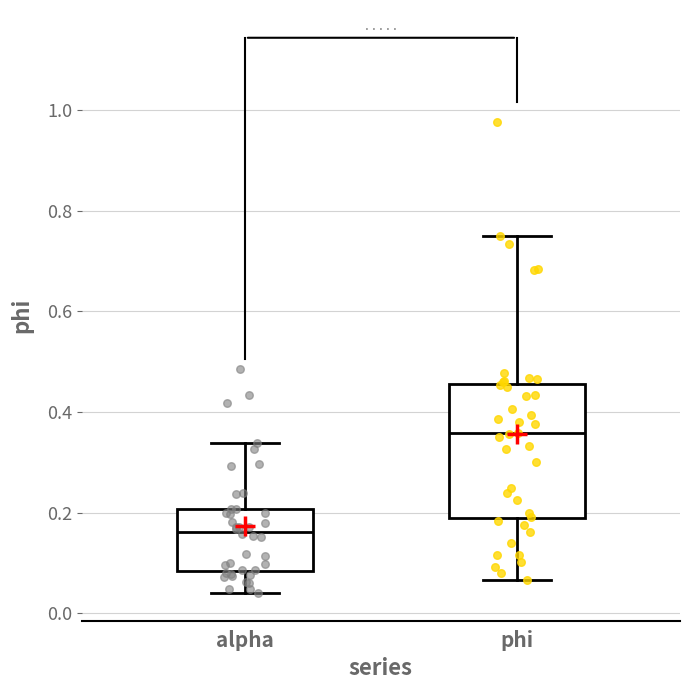

Reading left to right, read every box against the y-axis: the position of its median line, the range the box covers, and the ends of its whiskers. The values are not printed on the chart, so give them approximately, as read against the axis.

alpha: median 0.16, box 0.08 to 0.20, whiskers 0.04 to 0.34
phi: median 0.36, box 0.18 to 0.46, whiskers 0.06 to 0.76